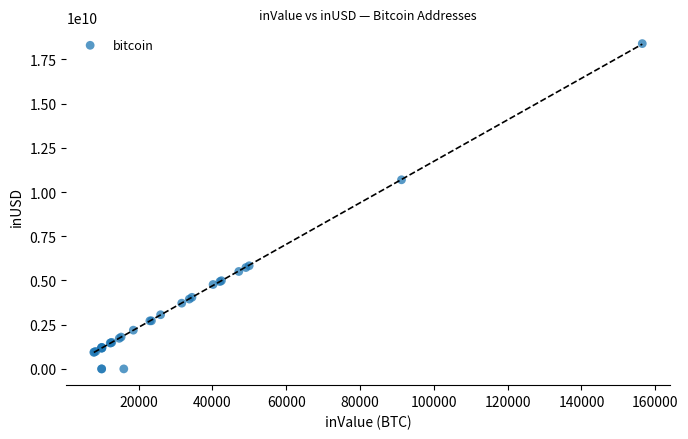

What Y value in the scatter plot is closest to 9196128727?

10692348183.9